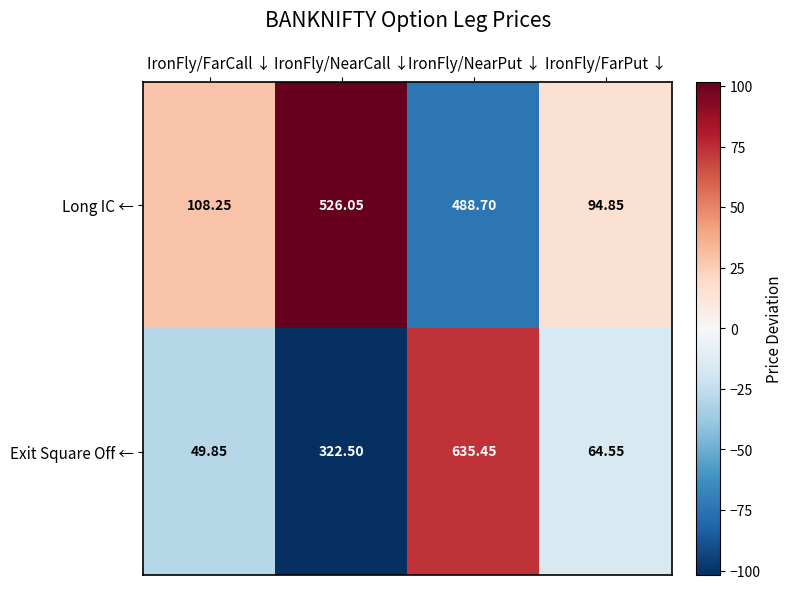

At which category is the sum across all series the highest?

IronFly/NearPut ↓